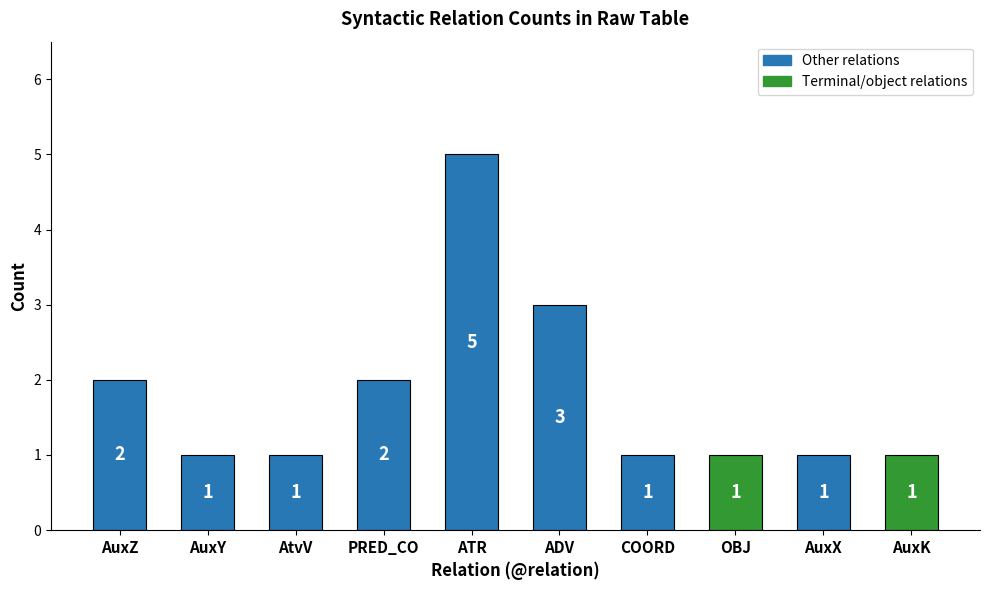

Reading right to left, what are all the values shown in this chart?

1	1	1	1	3	5	2	1	1	2